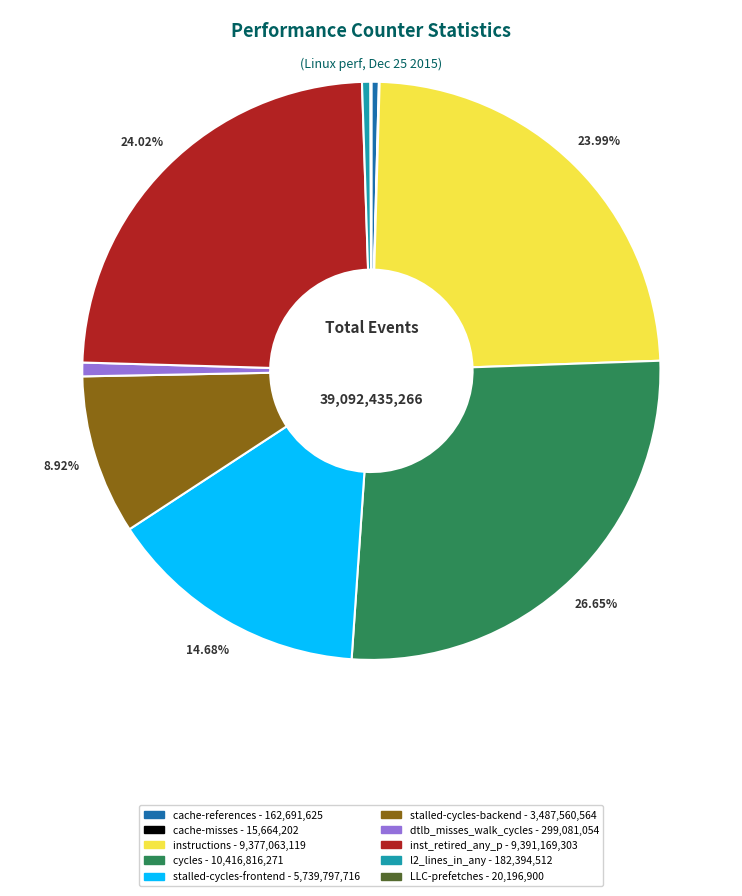

What is the largest slice in the pie chart?

cycles